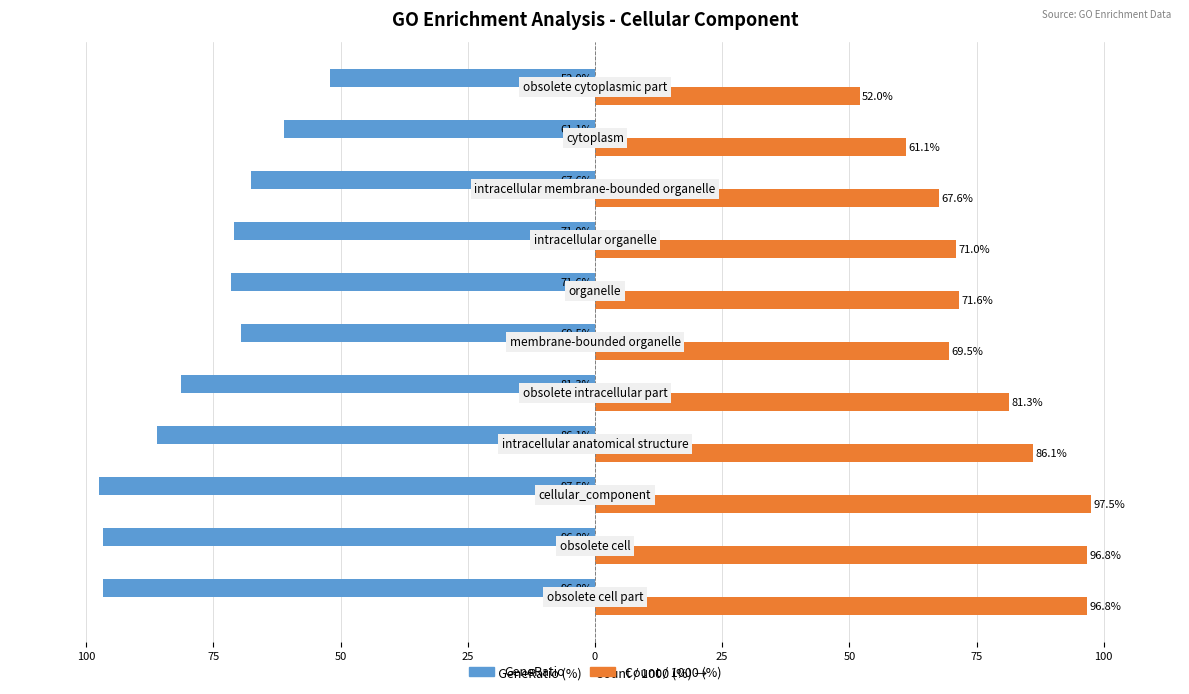

What are all the series names shown in the legend?

GeneRatio, Count / 1000 (%)